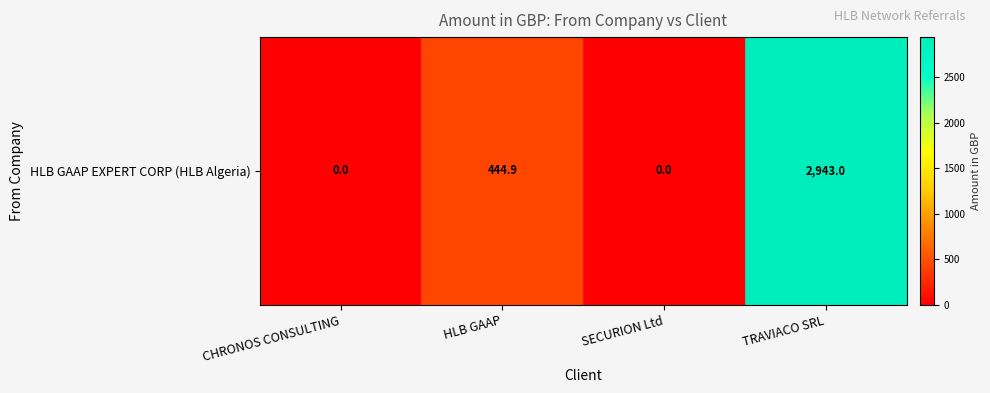

The chart shows a value of -980.4 at SECURION Ltd. True or false?

False